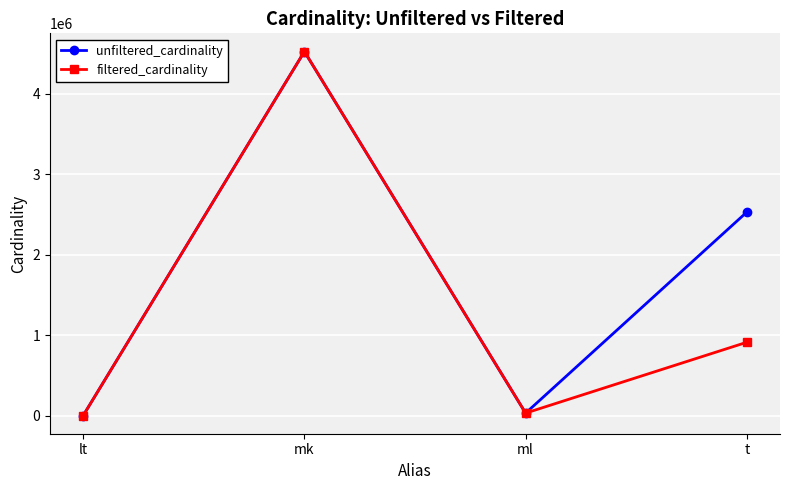

True or false: filtered_cardinality has more than 1 points higher than both neighbors.

False